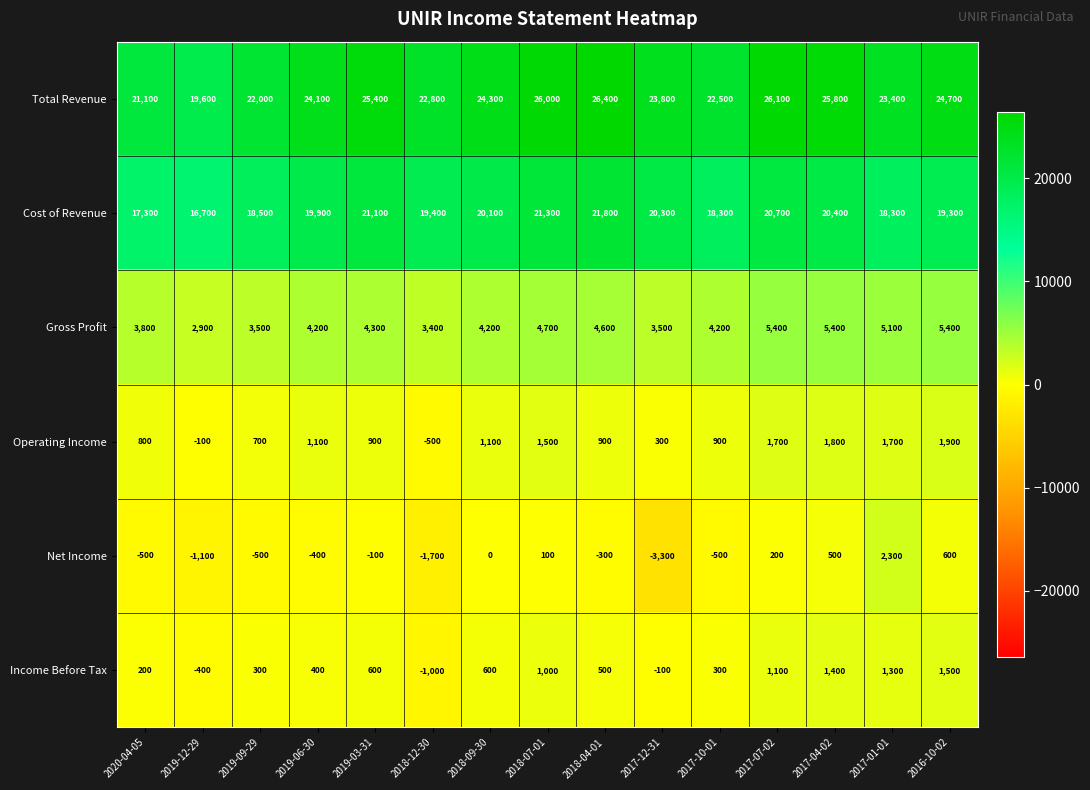

What is the maximum value for Total Revenue?

26400